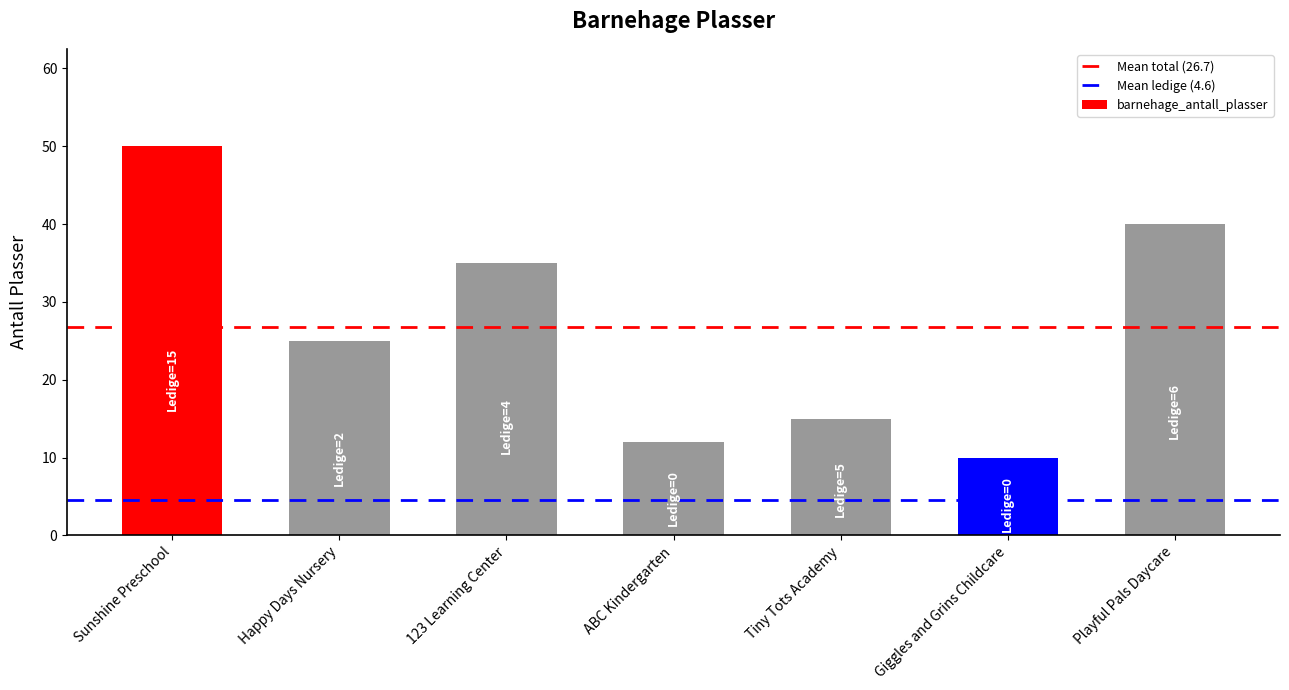

What is the difference between the values at 123 Learning Center and Tiny Tots Academy?

20